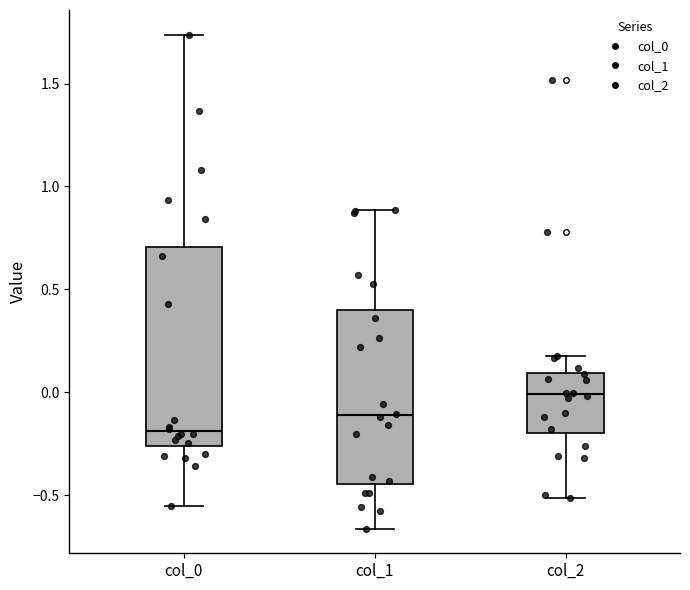

Reading left to right, transcribe this box plot: for each box, give where its median line is, the range the box spans, and where its two whiskers end, as read against the y-axis. The values are not printed on the chart, so give them approximately, as read against the axis.

col_0: median -0.20, box -0.25 to 0.70, whiskers -0.55 to 1.75
col_1: median -0.10, box -0.45 to 0.40, whiskers -0.65 to 0.90
col_2: median 0.00, box -0.20 to 0.10, whiskers -0.50 to 0.20